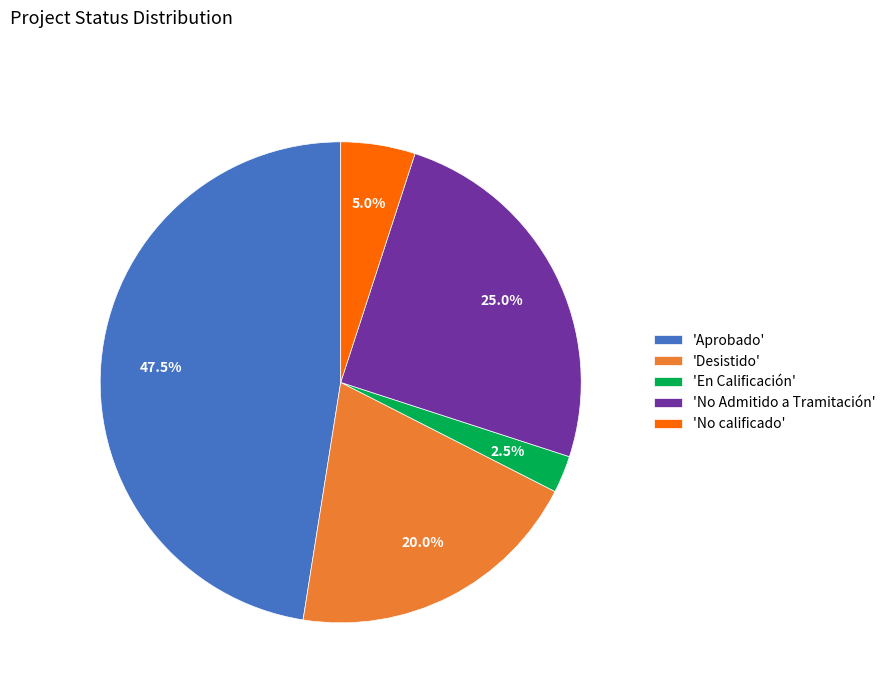

Is there a majority slice in this chart?

No